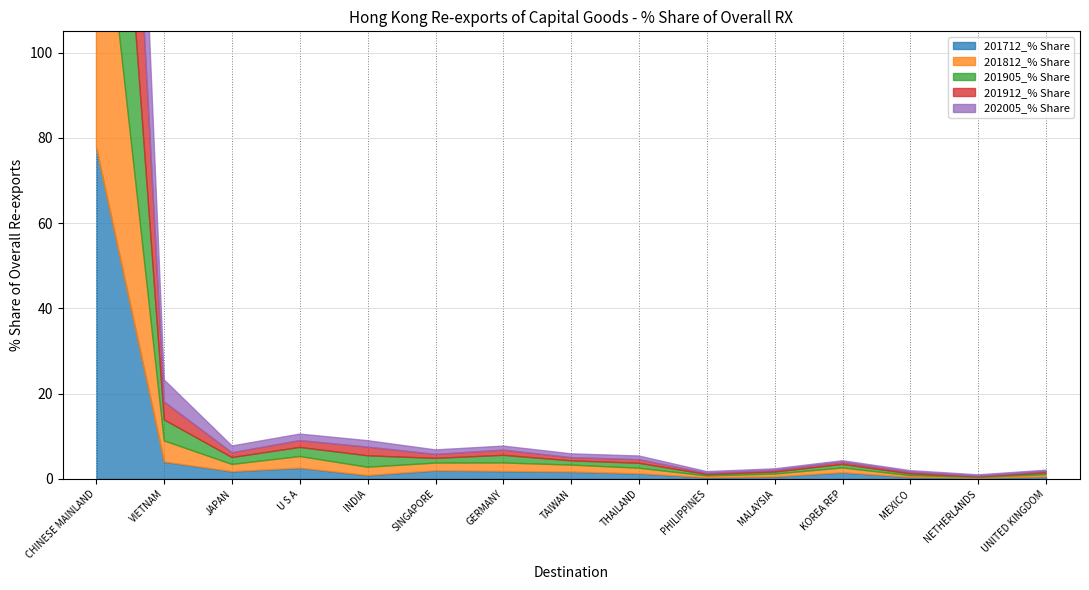

Does the chart display data point markers on the line(s)?

No